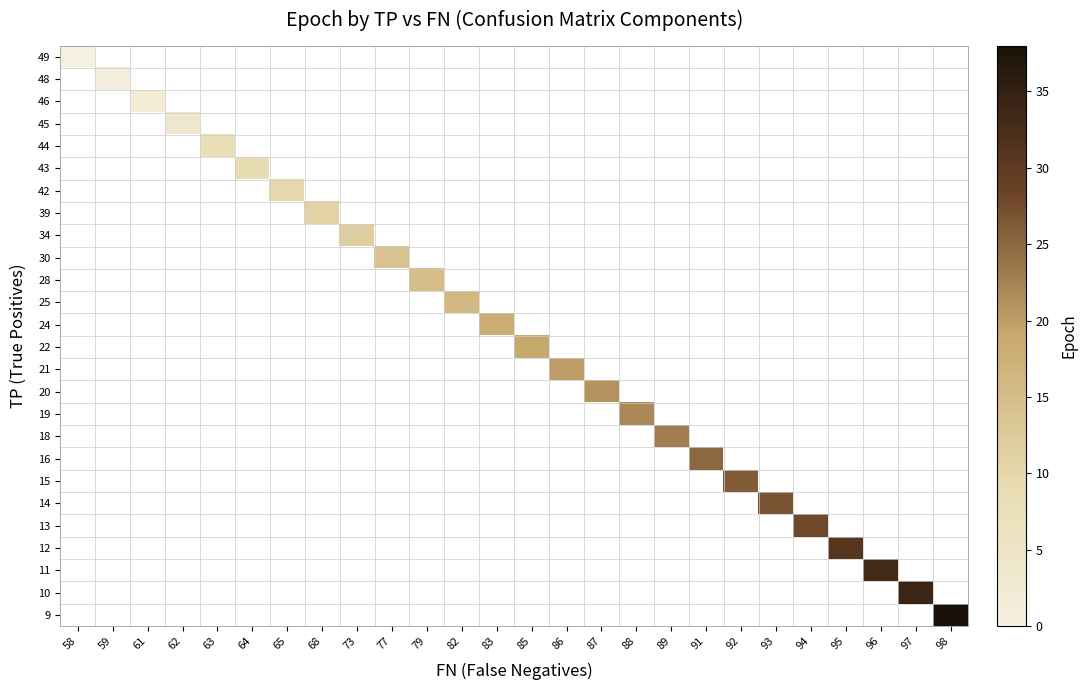

Is the value of 14 at 95 greater than the value of 22 at 87?

No